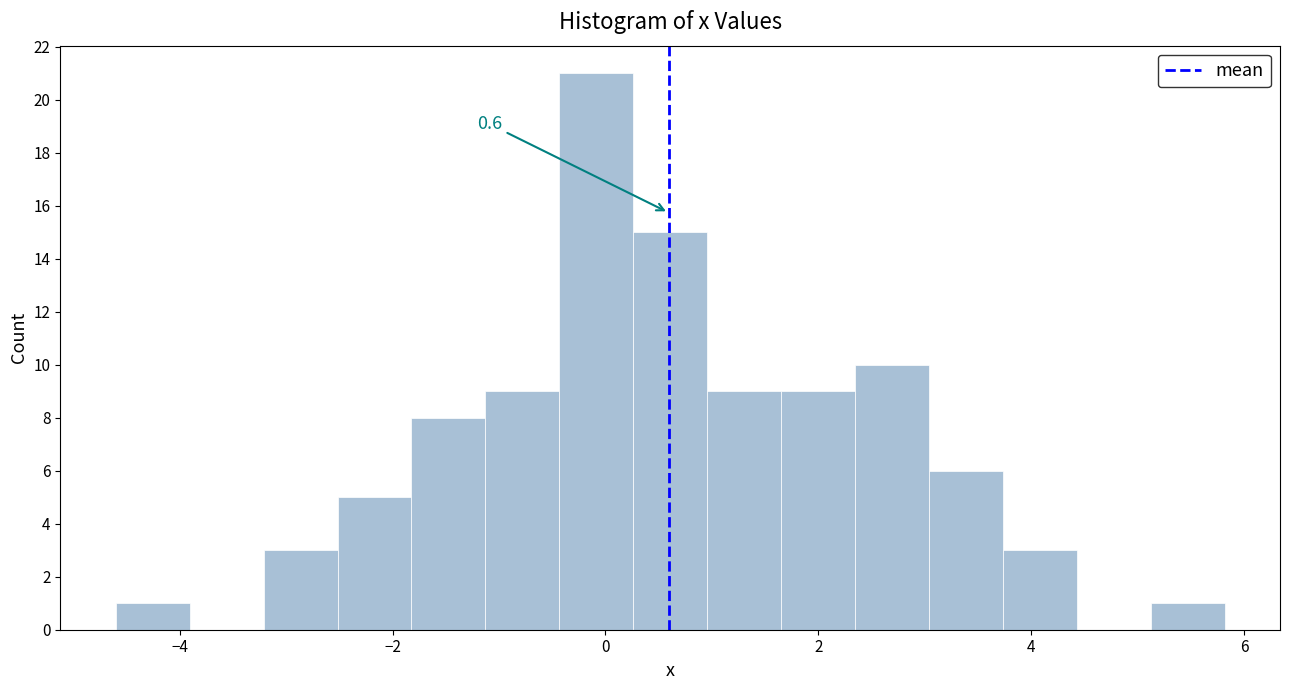

Read against the x-axis, roughly where is the centre of the tallest bar?

0.0